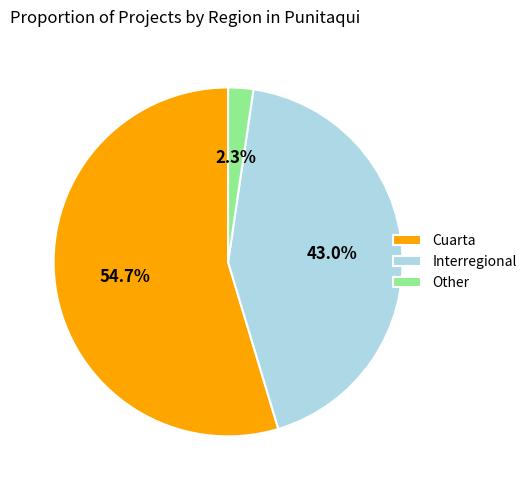

How many slices are in this pie chart?

3